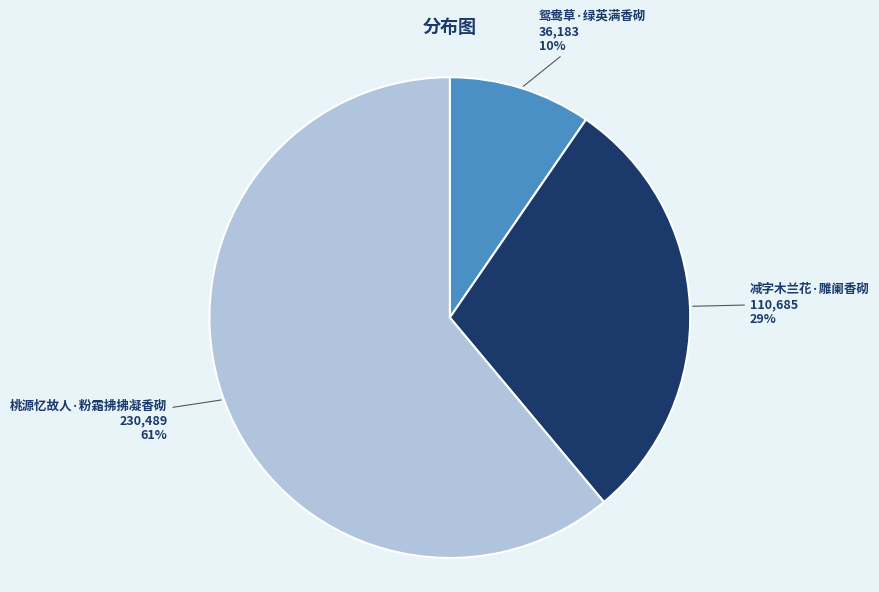

To the nearest percent, what is the difference between the largest and smallest slice percentages?

51%